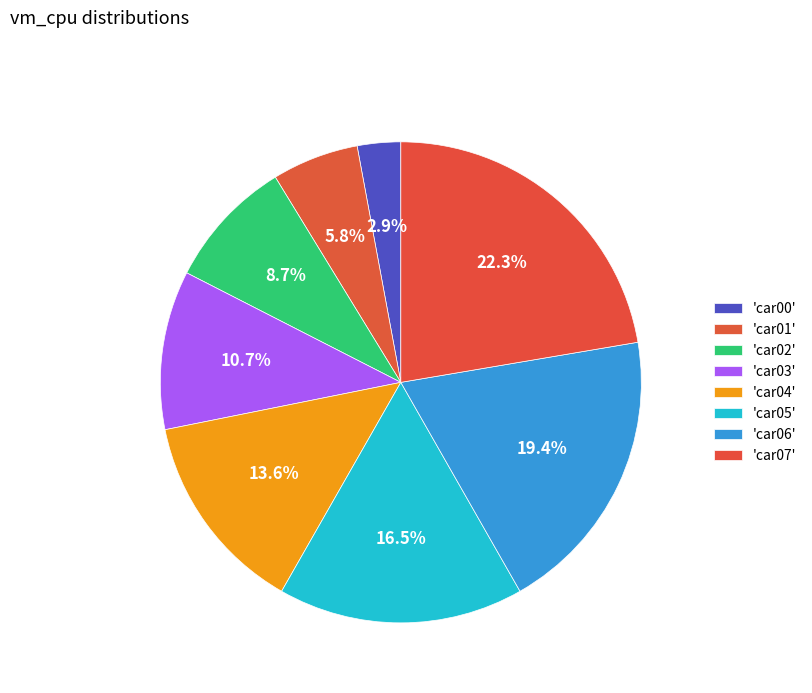

Count the number of slices in the pie.

8